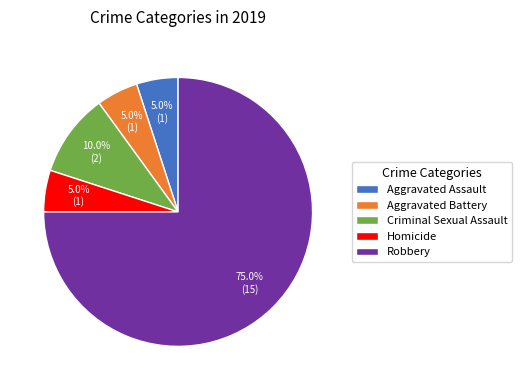

What percentage is NOT represented by Aggravated Assault?

95.0%